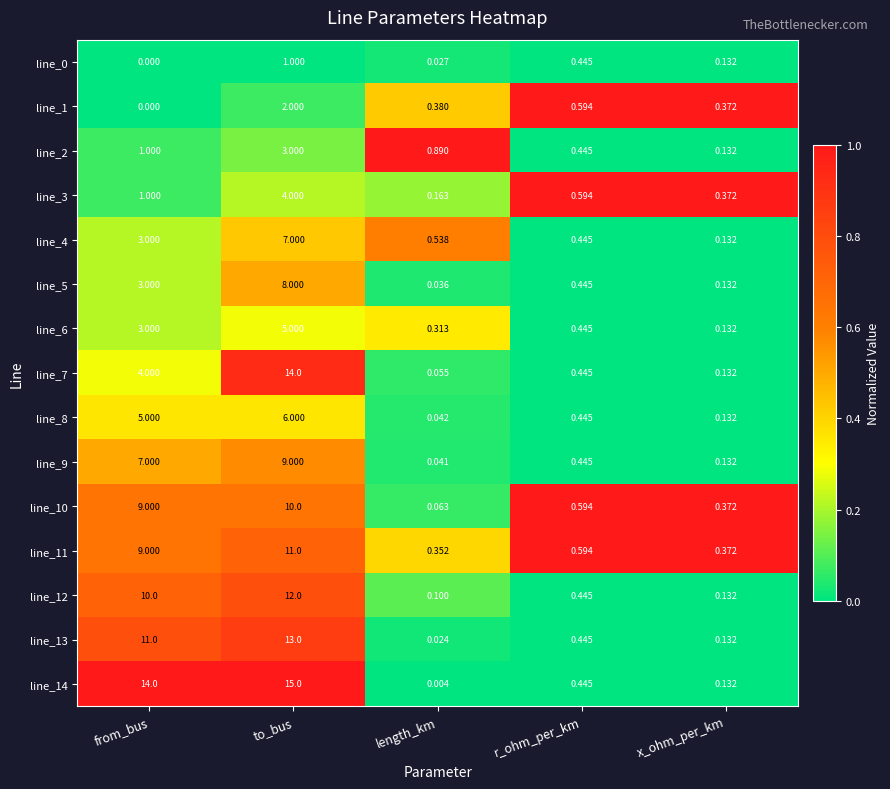

Which label corresponds to the smallest value in the chart?

from_bus